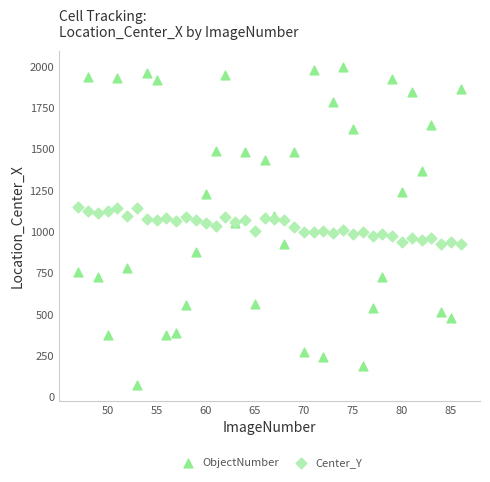

Which series has the largest Y range (max minus min)?

ObjectNumber